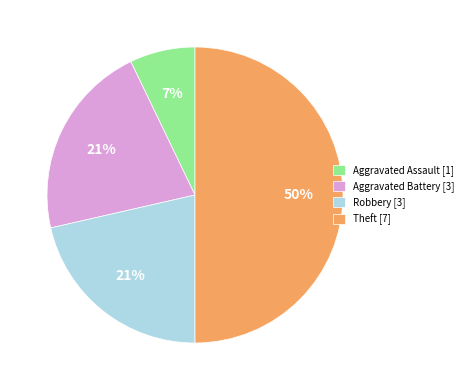

Between Theft [7] and Aggravated Battery [3], which is larger?

Theft [7]